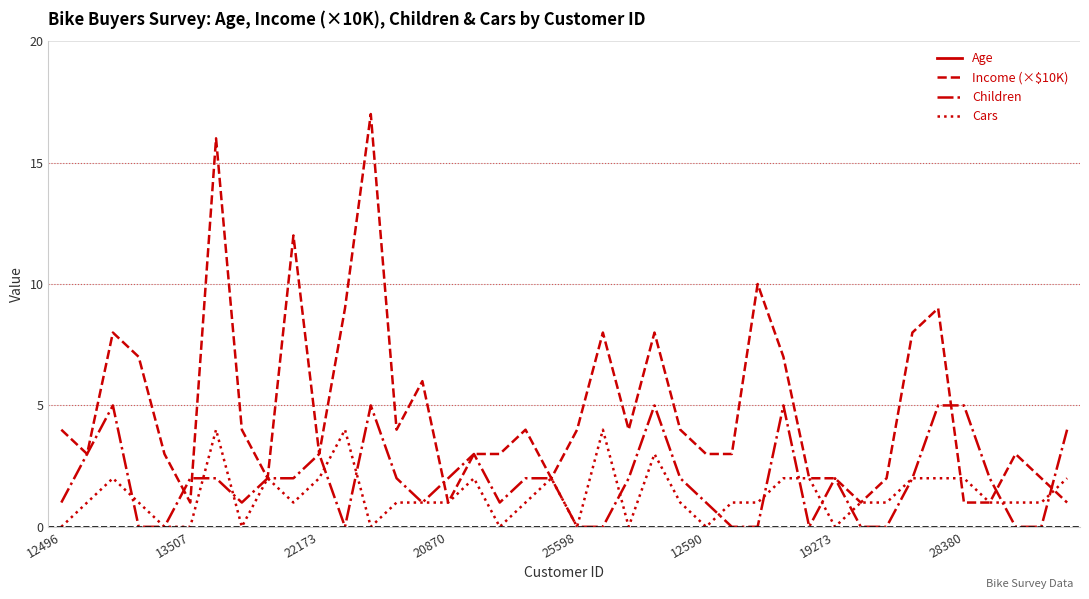

Which series has the largest total across all categories?

Age